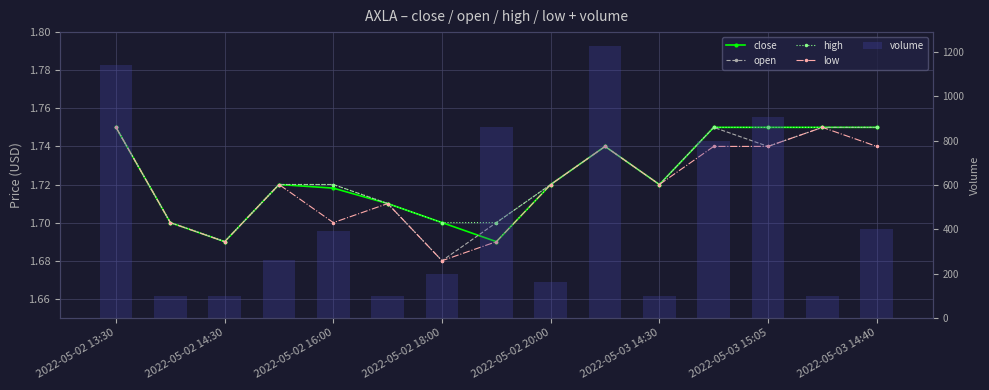

What is the difference between the highest and lowest values at 2022-05-03 14:40?

398.3